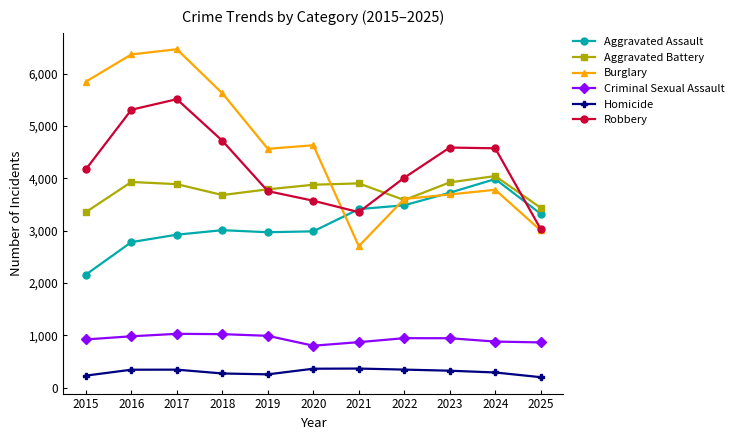

How many times do Robbery and Aggravated Battery cross each other?

3